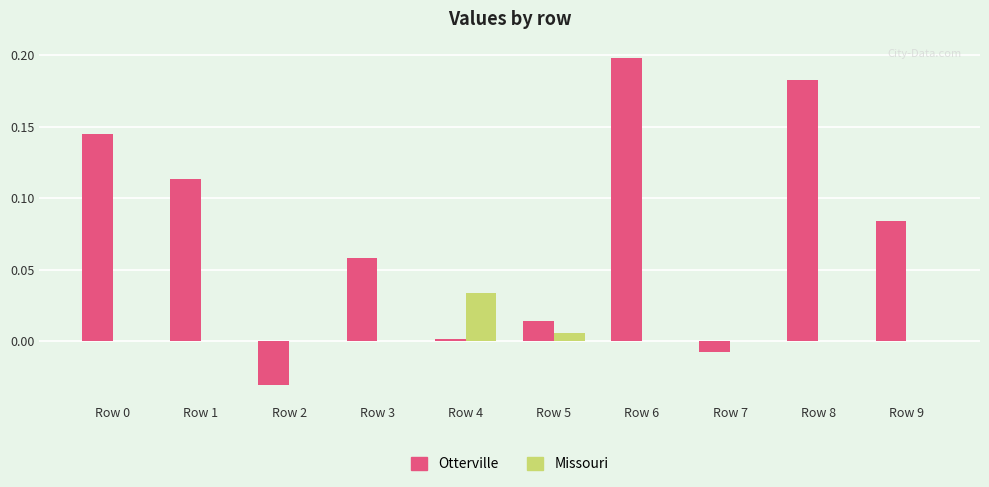

Is it true that Otterville equals 0.0 at Row 3?

False